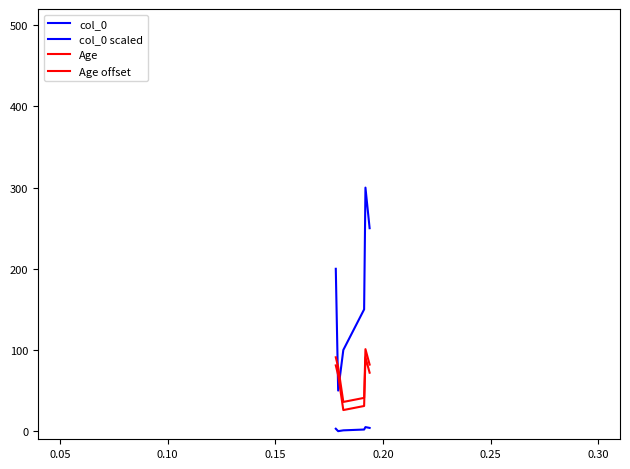

How many lines are shown in the chart?

4